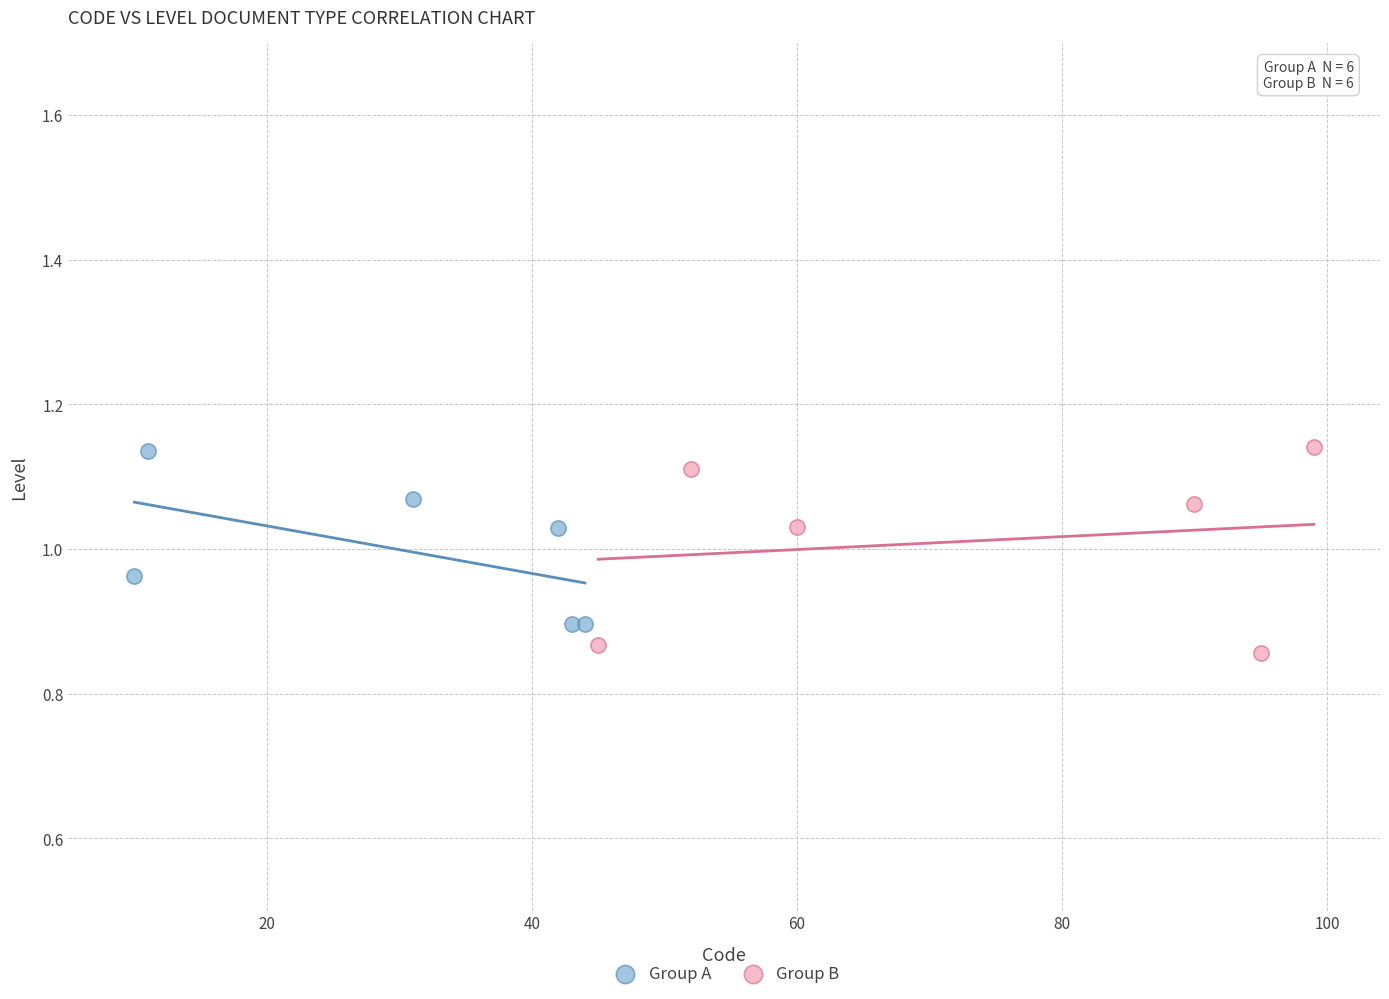

Which series contains the lowest Y value?

Group B